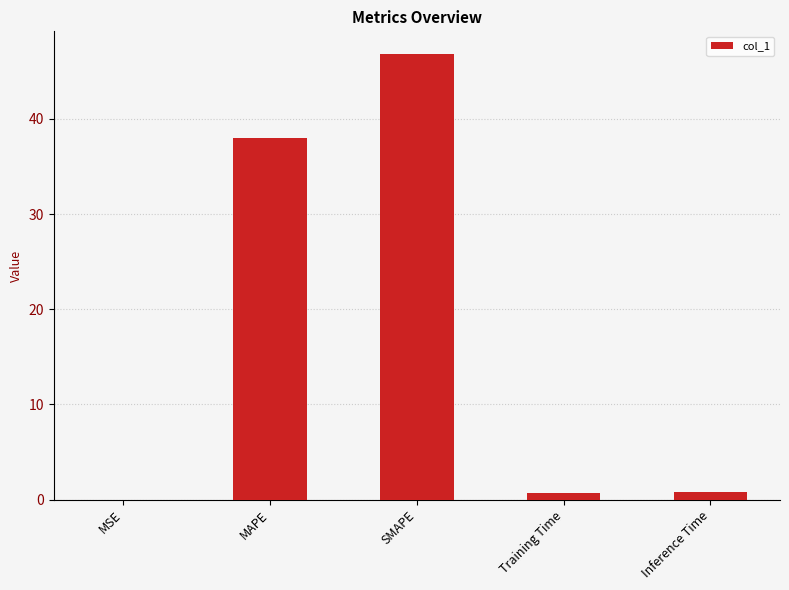

What is the greatest value displayed?

46.9